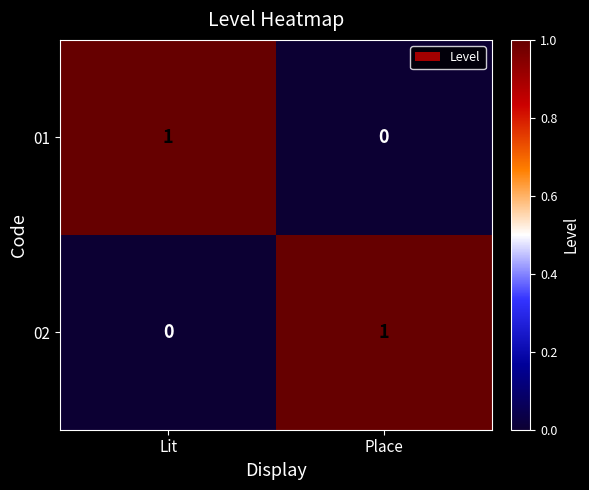

Where is 02 nearest to the value 0?

Lit